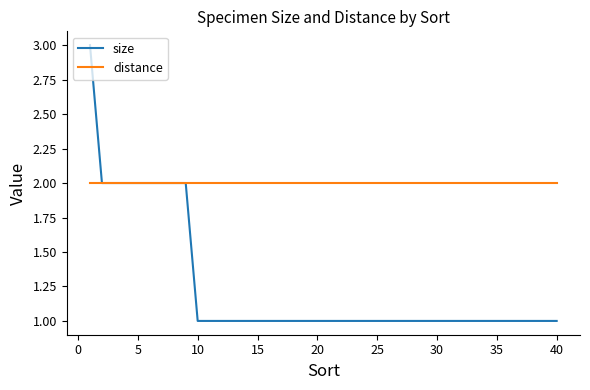

What is the maximum value for size?

3